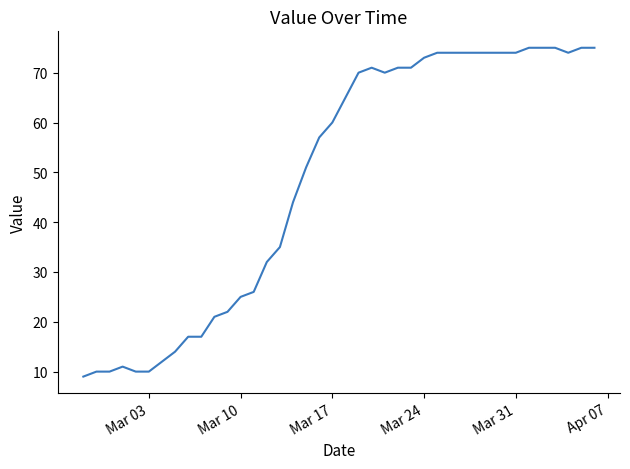

Is this an area chart (filled region under the line)?

No